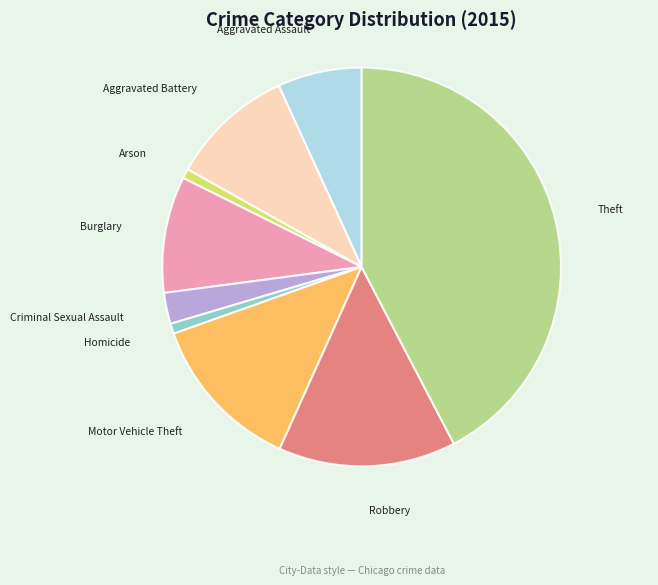

Is there a majority slice in this chart?

No